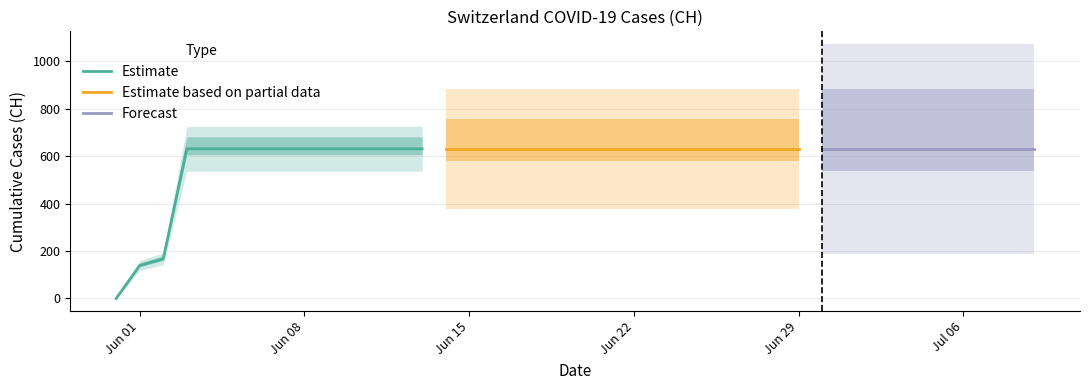

What is the difference between the maximum and minimum values?

631